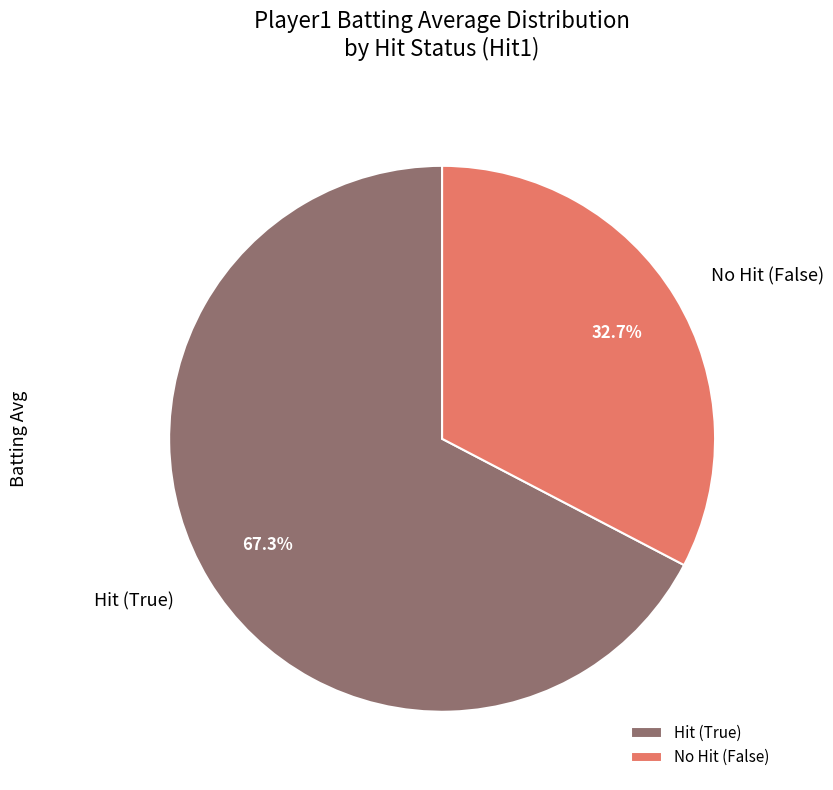

Approximately how many times larger is the value at Hit (True) compared to No Hit (False)?

2.1